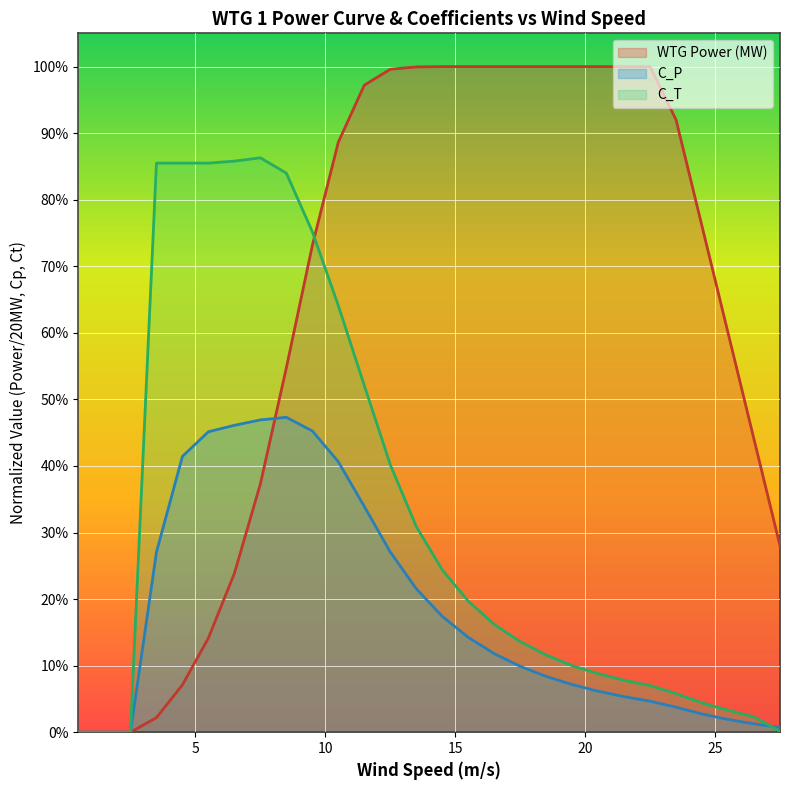

Rank the series by their average value, from lowest to highest.

C_P, C_T, WTG Power (MW)